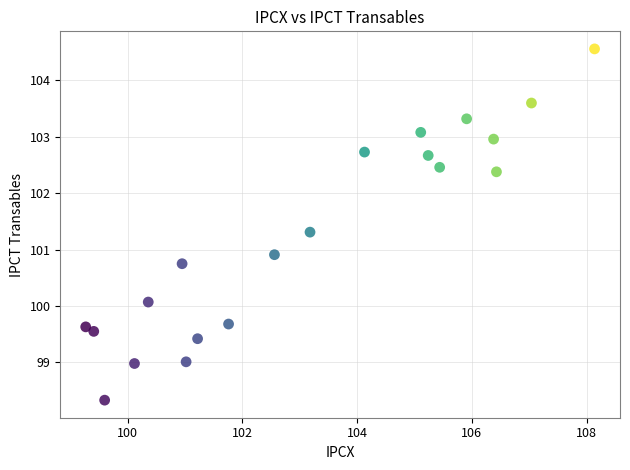

What Y value in the scatter plot is closest to 101?

100.9